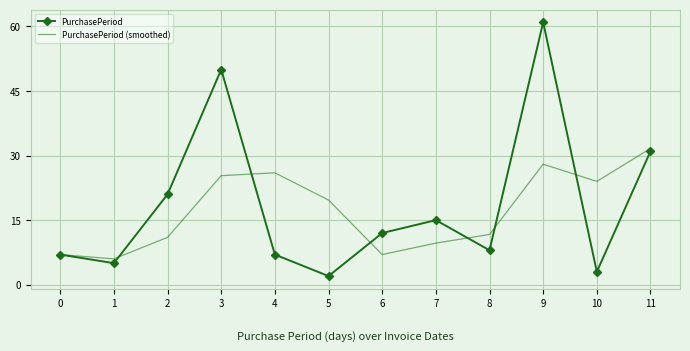

True or false: PurchasePeriod has a value of 7.0 at 4.

True